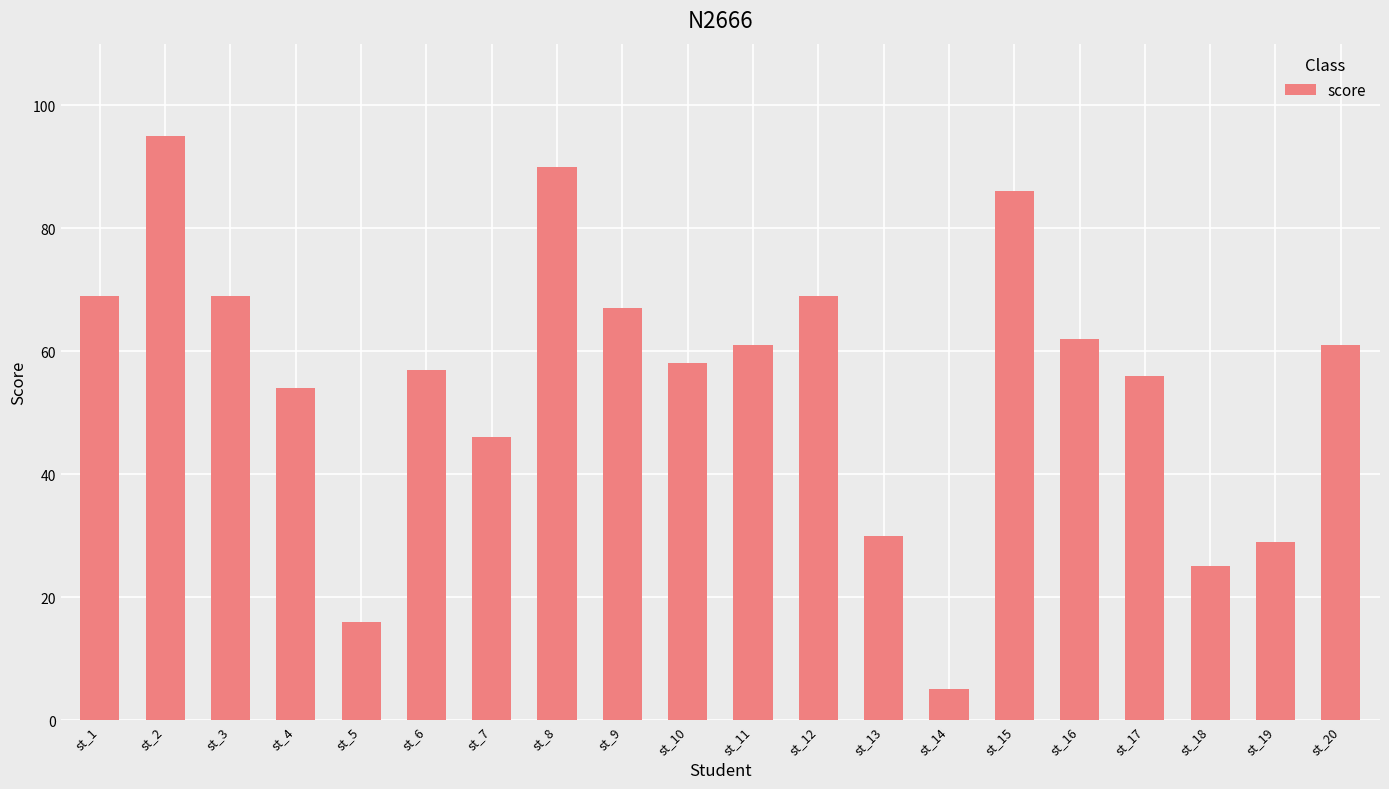

Which category has the lowest value across all series?

st_14